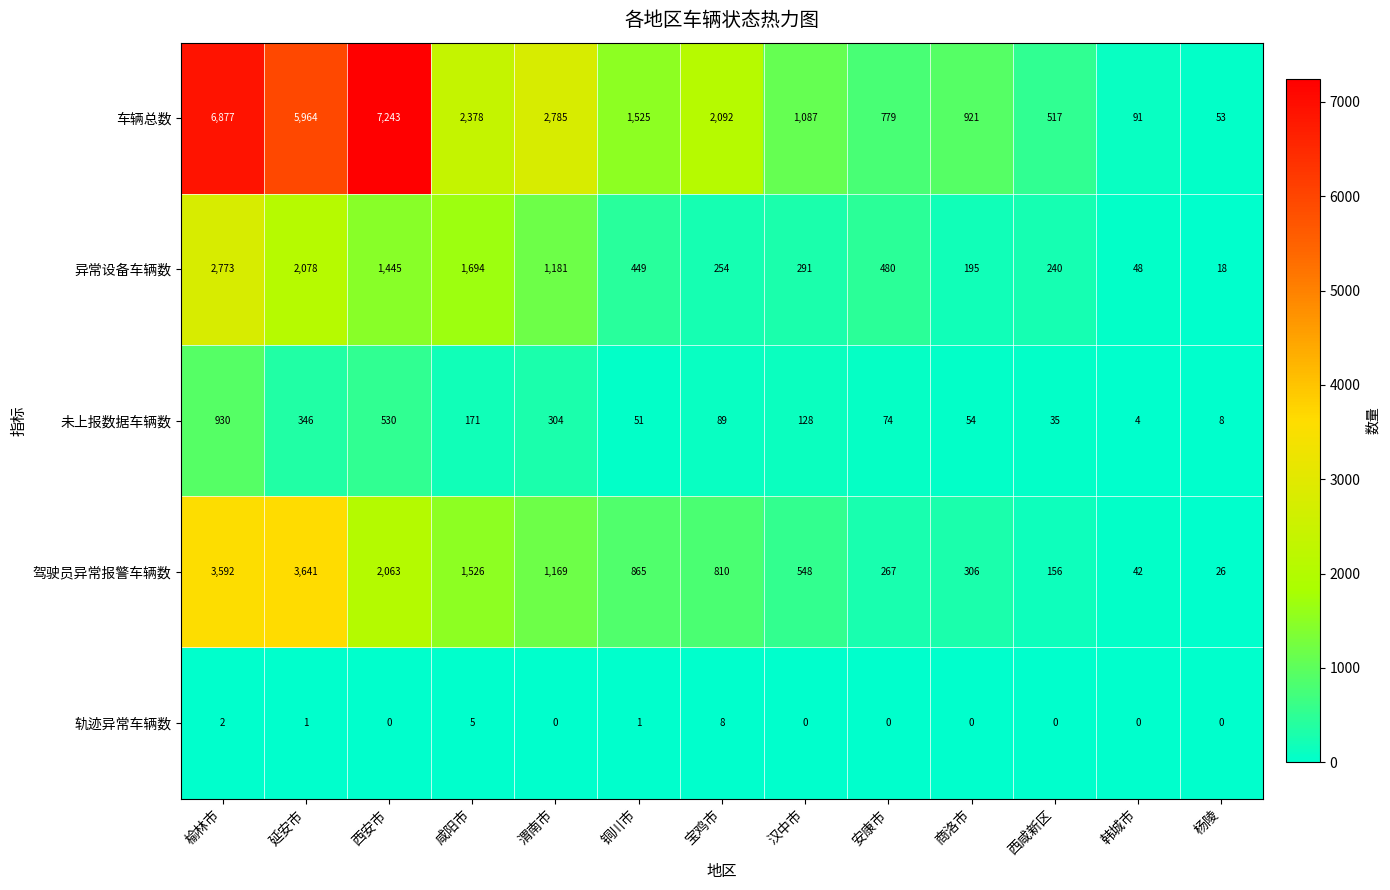

What is the difference between the maximum and minimum values in the 异常设备车辆数 series?

2755